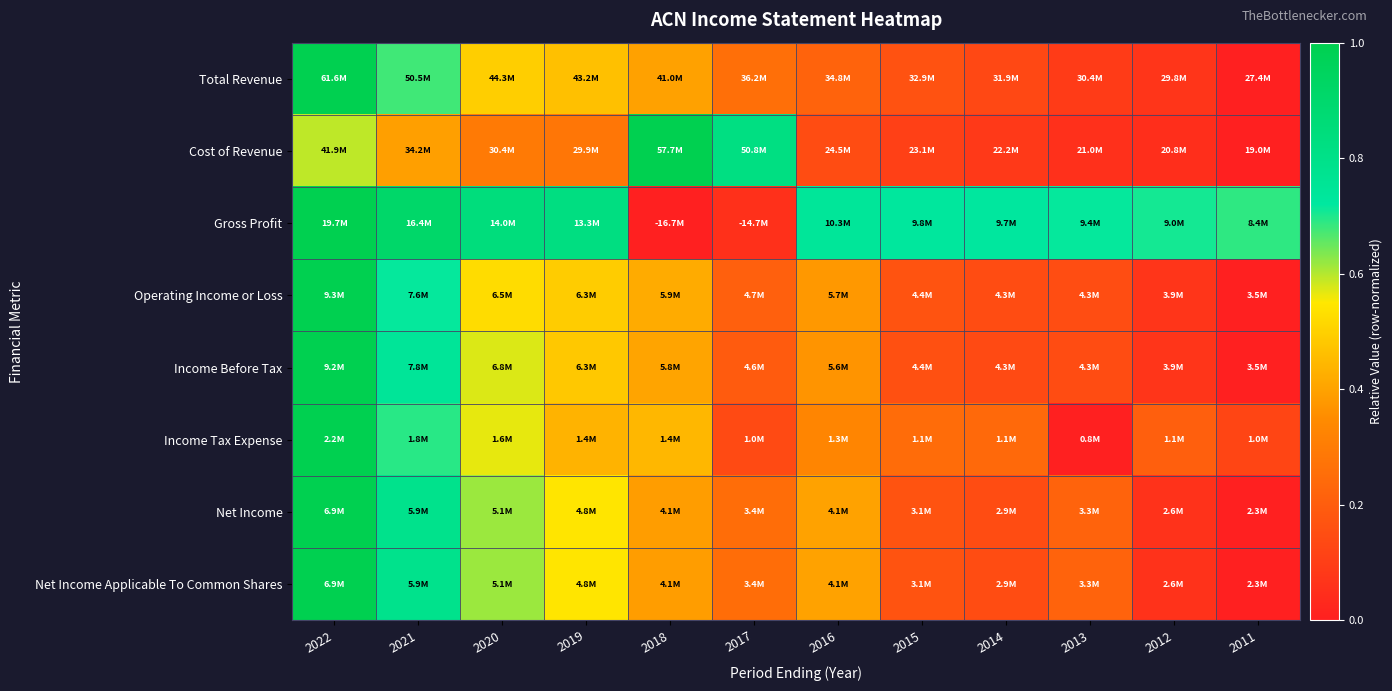

Between 2012 and 2016, which is larger?

2016